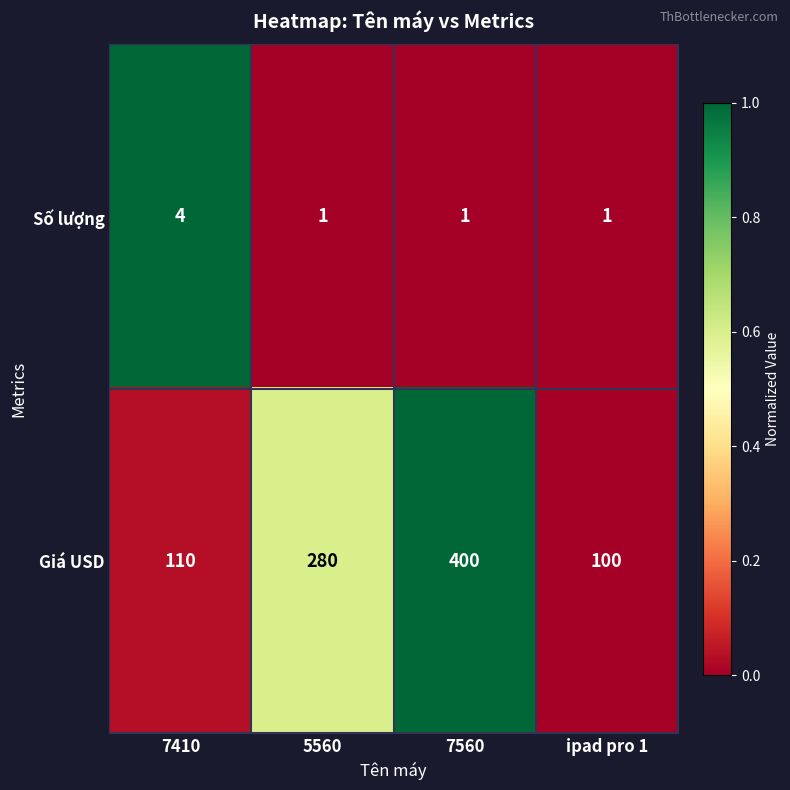

Reading right to left, list all the values displayed in this chart.

Số lượng: ipad pro 1=1	7560=1	5560=1	7410=4
Giá USD: ipad pro 1=100	7560=400	5560=280	7410=110